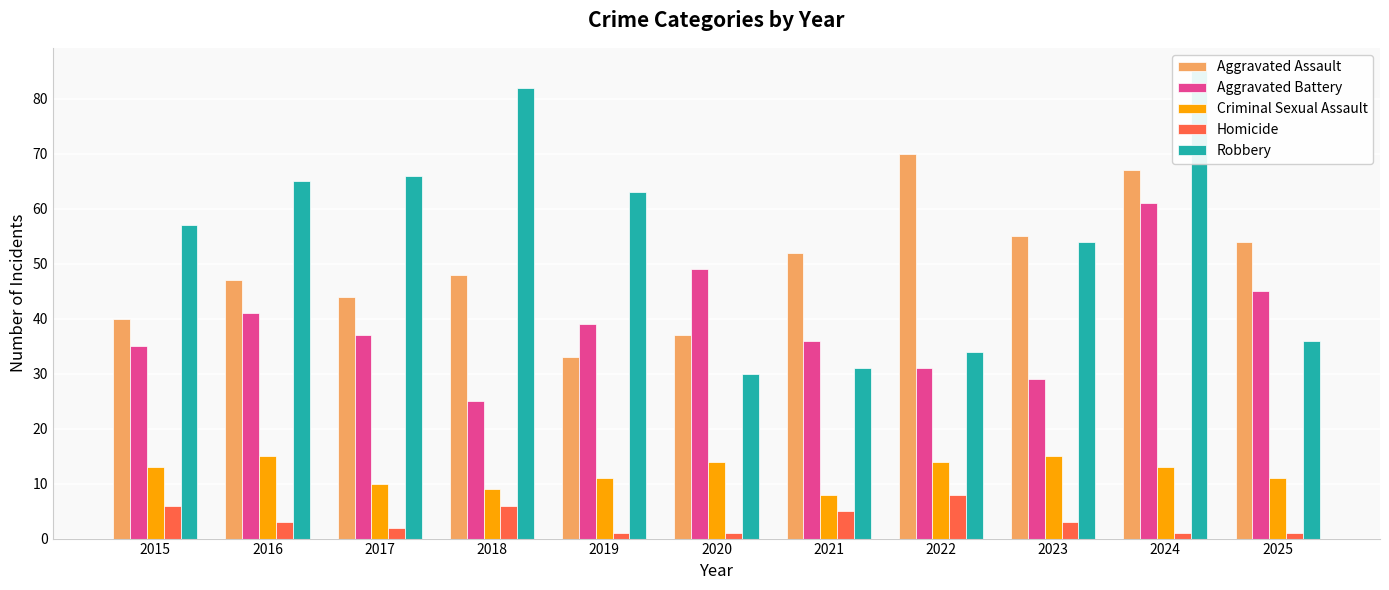

Between 2020 and 2023, which series saw the biggest shift?

Robbery